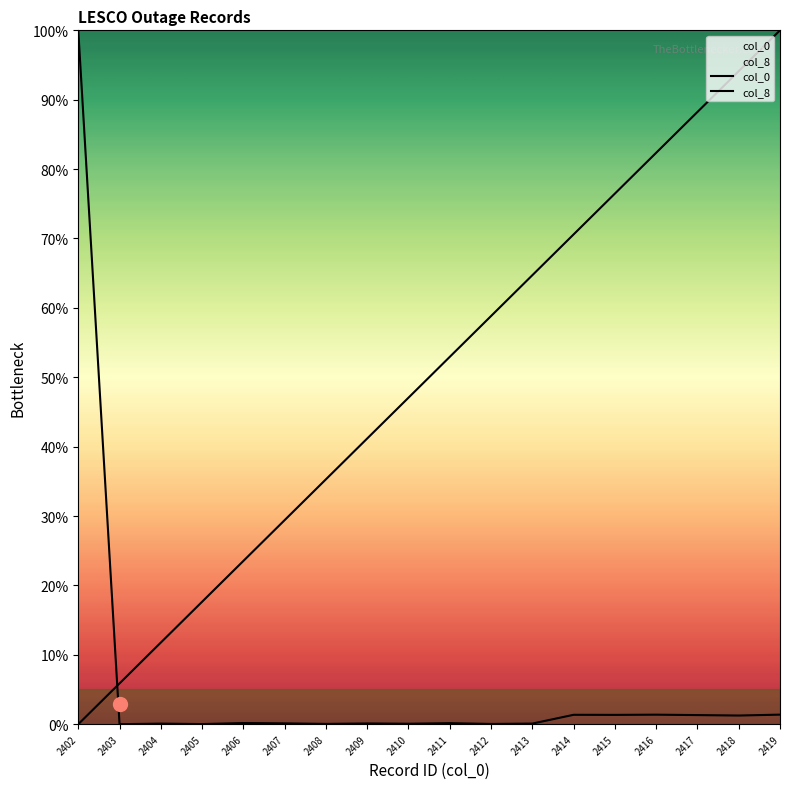

At which category is the sum across all series the highest?

2419